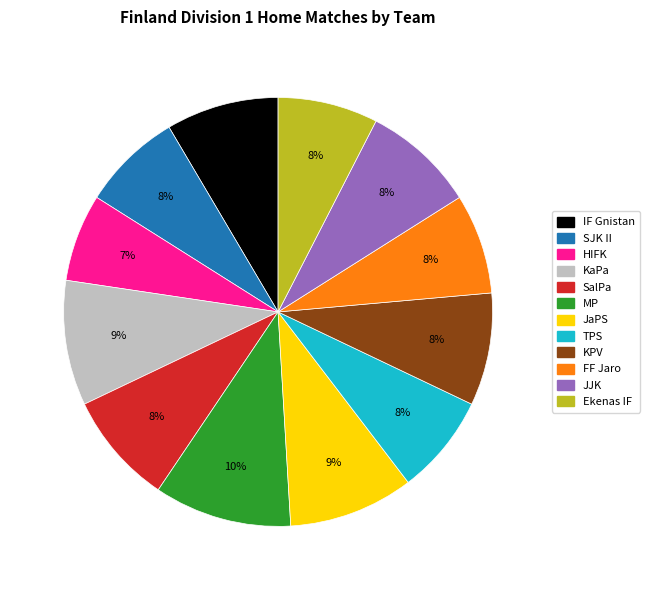

Is the sum of KaPa and SalPa greater than half?

No